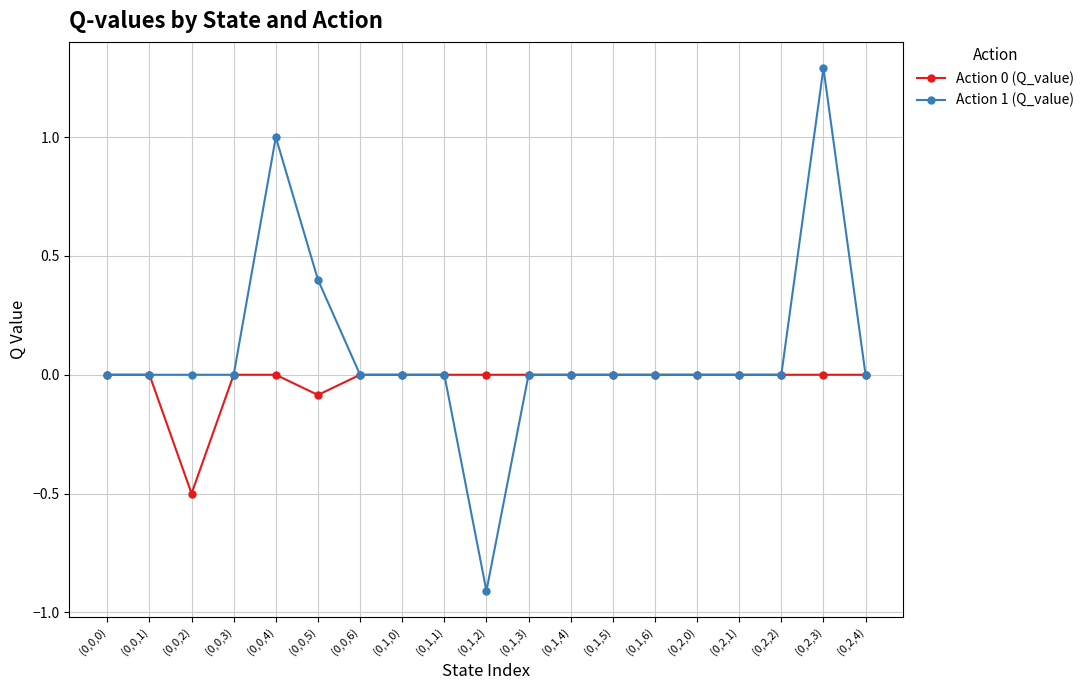

Reading right to left, transcribe all the data shown in this chart.

Action 0 (Q_value): 0.0	0.0	0.0	0.0	0.0	0.0	0.0	0.0	0.0	0.0	0.0	0.0	0.0	-0.1	0.0	0.0	-0.5	0.0	0.0
Action 1 (Q_value): 0.0	1.3	0.0	0.0	0.0	0.0	0.0	0.0	0.0	-0.9	0.0	0.0	0.0	0.4	1.0	0.0	0.0	0.0	0.0